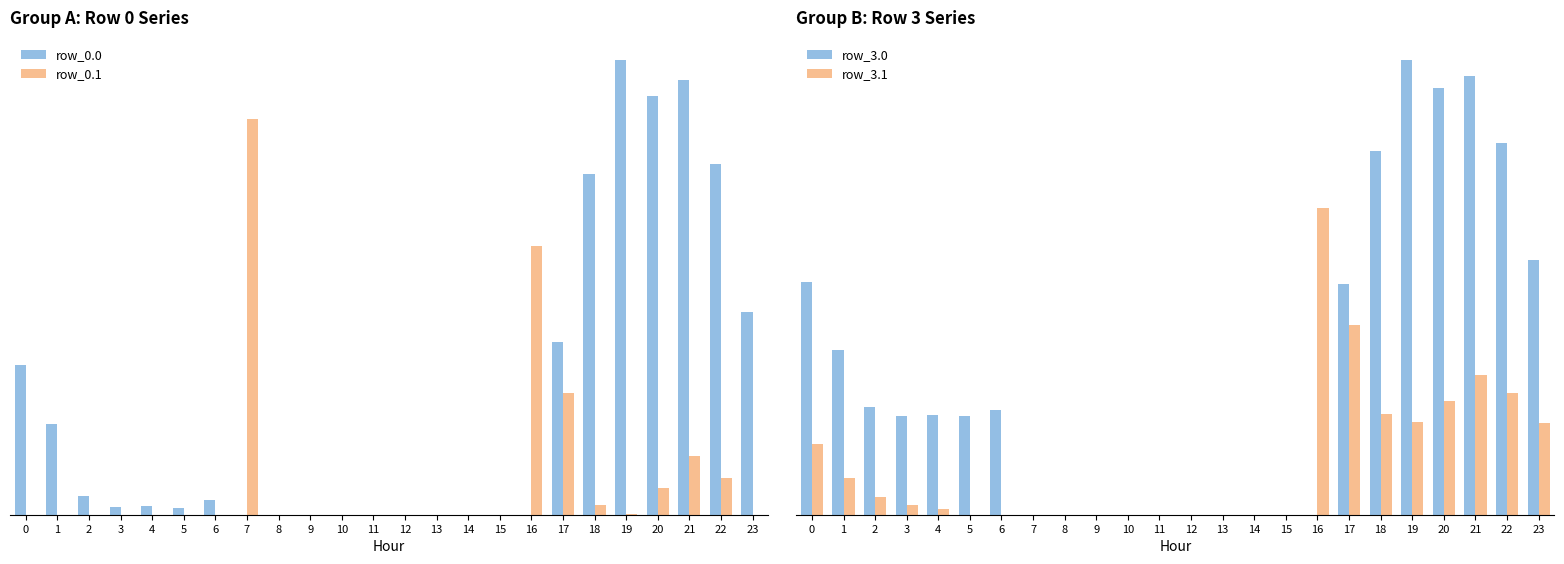

Reading left to right, transcribe all the data shown in this chart.

row_0.0: 82.0	49.5	10.3	4.4	4.9	3.8	8.0	0.0	0.0	0.0	0.0	0.0	0.0	0.0	0.0	0.0	0.0	94.8	186.7	249.2	229.9	238.4	192.3	111.3
row_0.1: 0.0	0.0	0.0	0.0	0.0	0.0	0.0	217.1	0.0	0.0	0.0	0.0	0.0	0.0	0.0	0.0	147.3	66.6	5.4	0.2	14.5	32.4	19.9	0.0
row_3.0: 160.3	113.5	74.3	68.4	68.9	67.8	72.0	0.0	0.0	0.0	0.0	0.0	0.0	0.0	0.0	0.0	0.0	158.8	250.7	313.2	293.9	302.4	256.3	175.3
row_3.1: 48.6	25.1	11.9	6.7	3.6	0.0	0.0	0.0	0.0	0.0	0.0	0.0	0.0	0.0	0.0	0.0	211.3	130.6	69.4	64.2	78.5	96.4	83.9	63.4